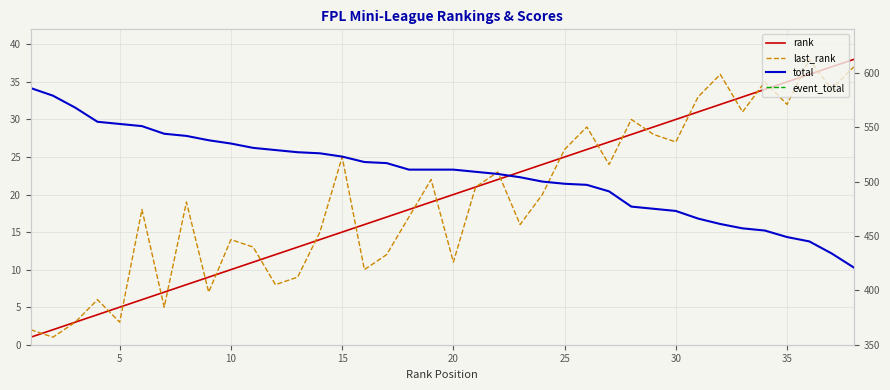

At which category does event_total reach its first local valley?

5